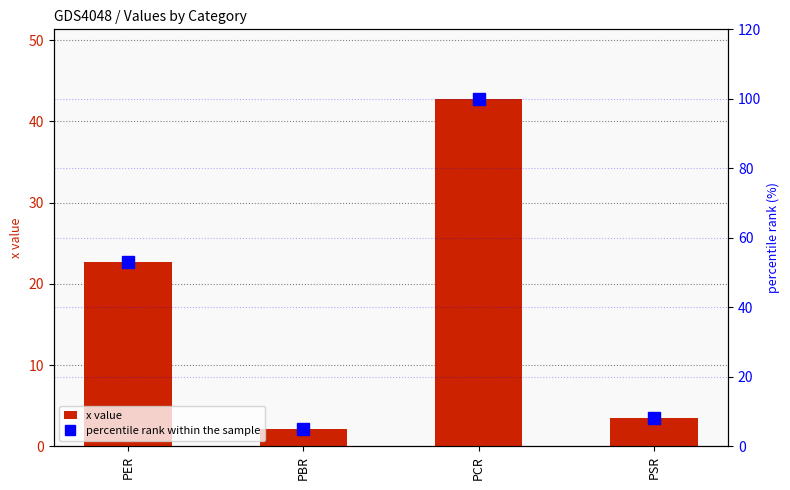

What is the difference between the second highest and second lowest values in the x value series?

19.2